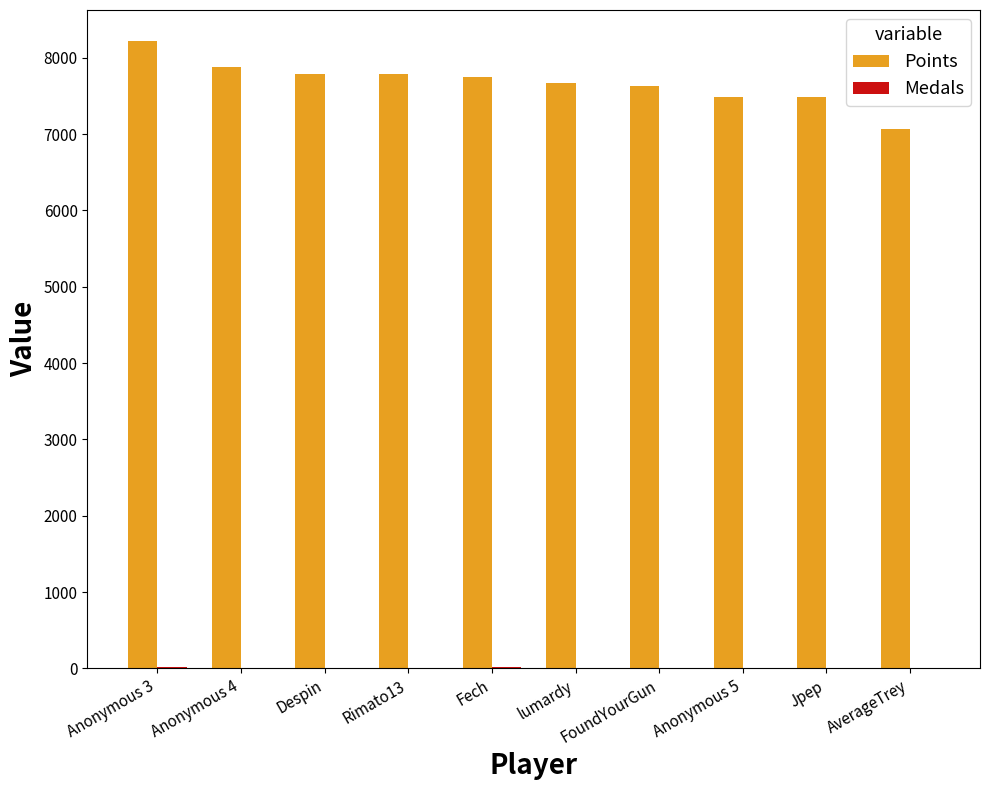

Which category has the highest value in the Points series?

Anonymous 3